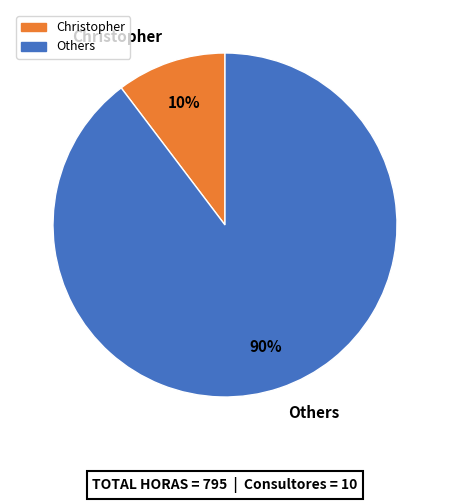

To the nearest percent, what is the combined percentage of Others and Christopher?

100%